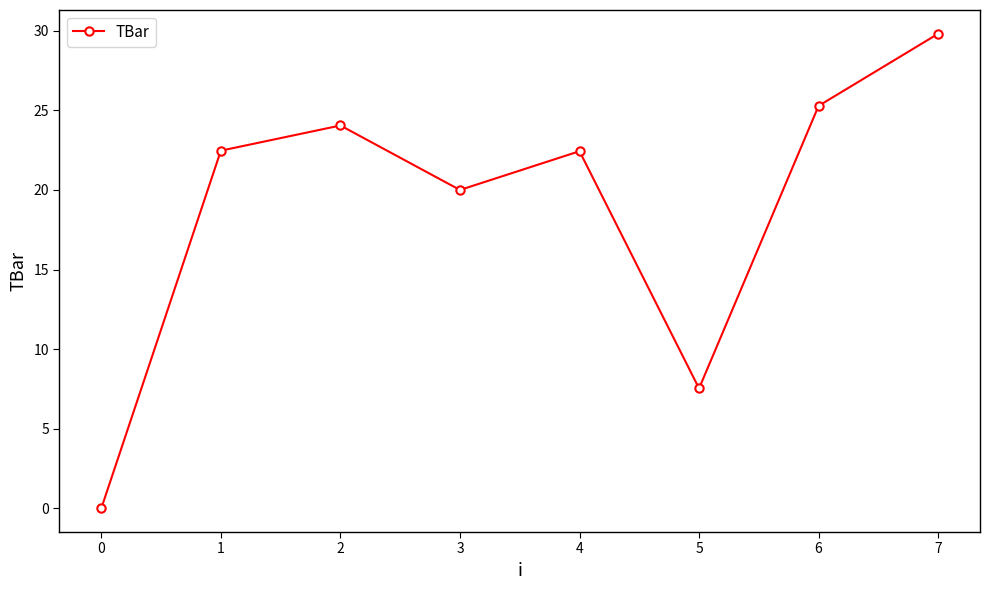

How many lines are shown in the chart?

1